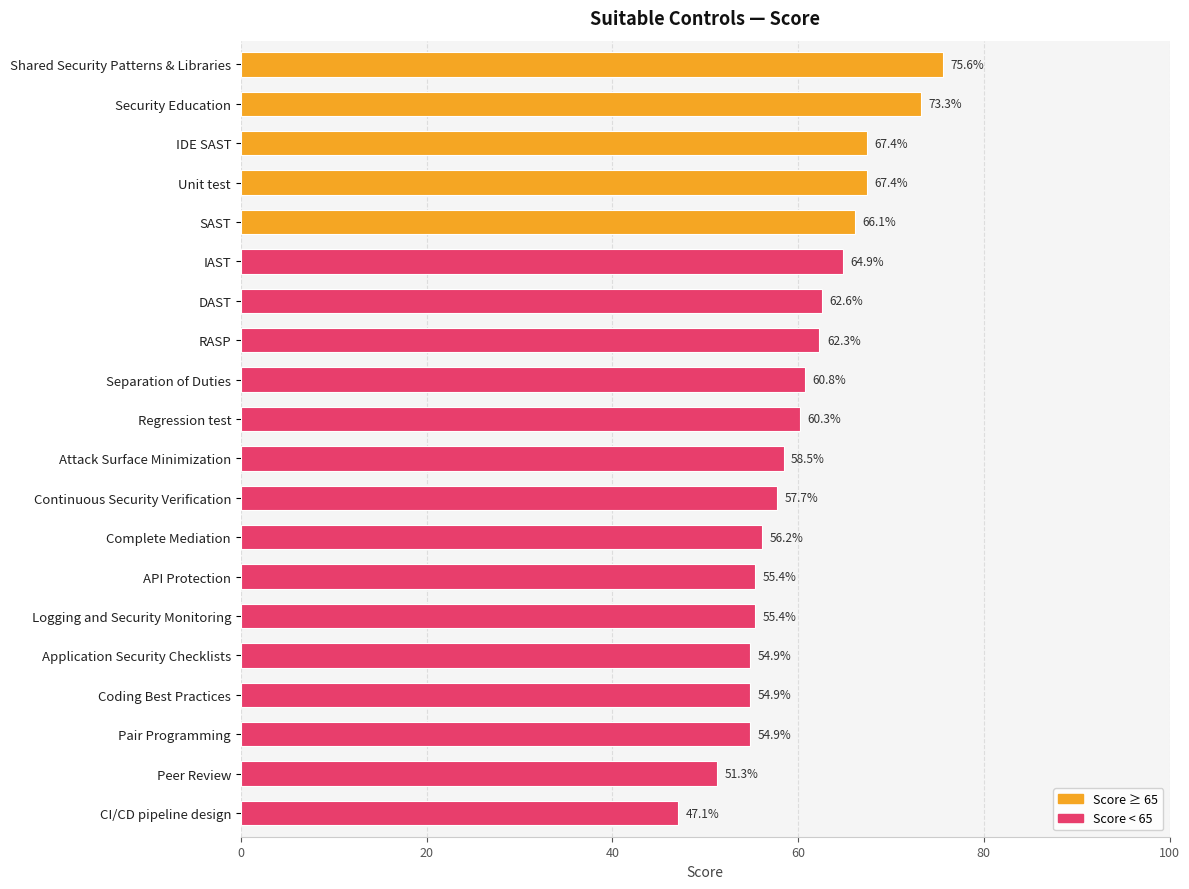

What value does the data have at RASP?

62.3